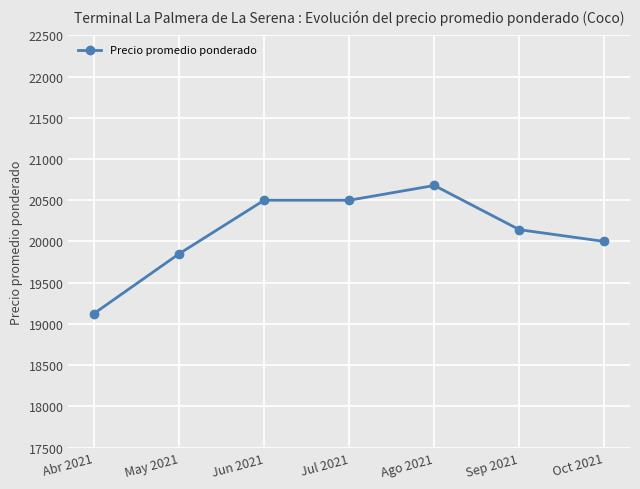

True or false: the data shows 12272.0 at Sep 2021.

False